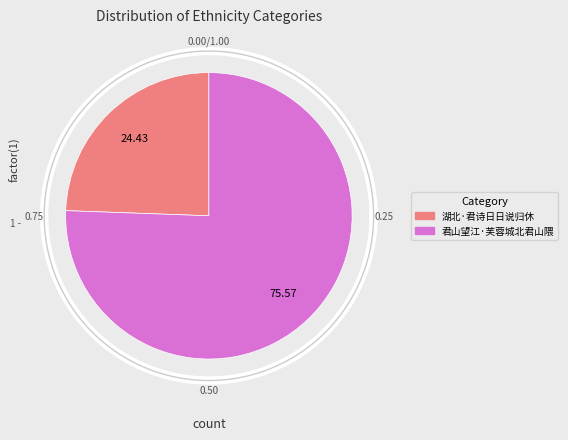

What is the majority slice?

君山望江·芙蓉城北君山隈